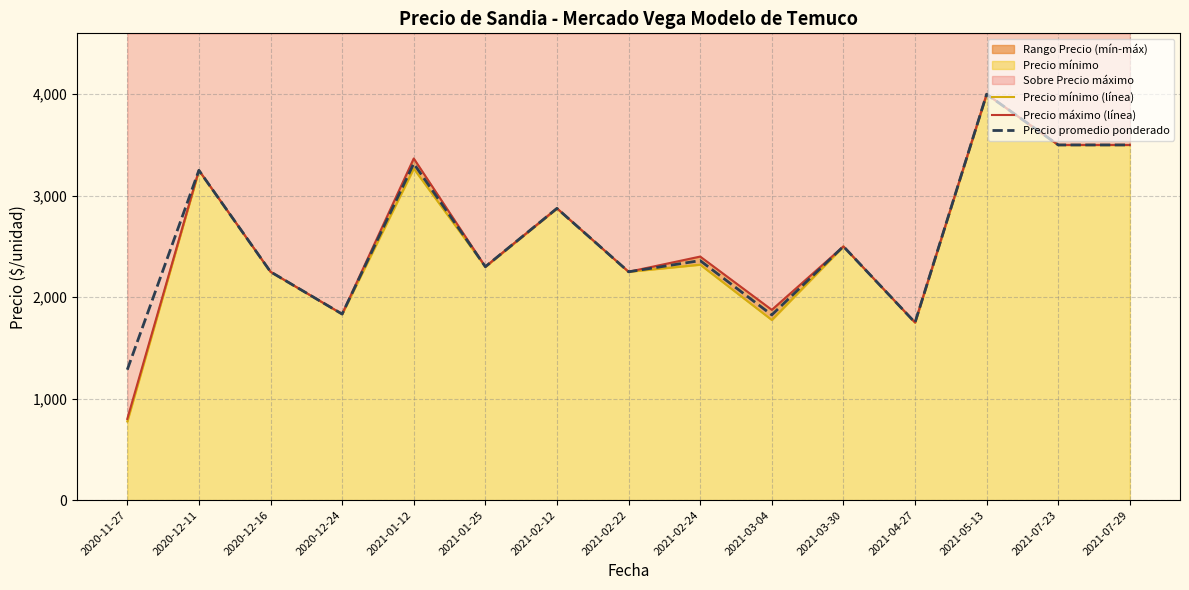

What value does the Precio mínimo (línea) series have at 2021-07-29?

3500.0